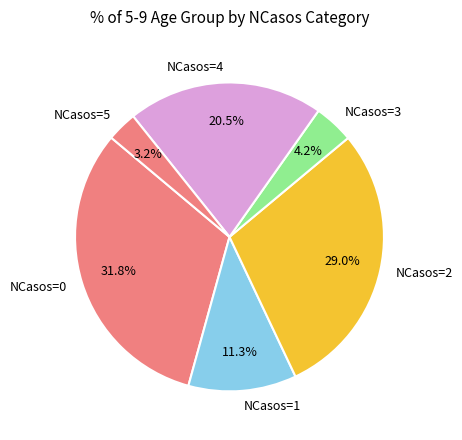

Is the sum of NCasos=5 and NCasos=3 greater than half?

No